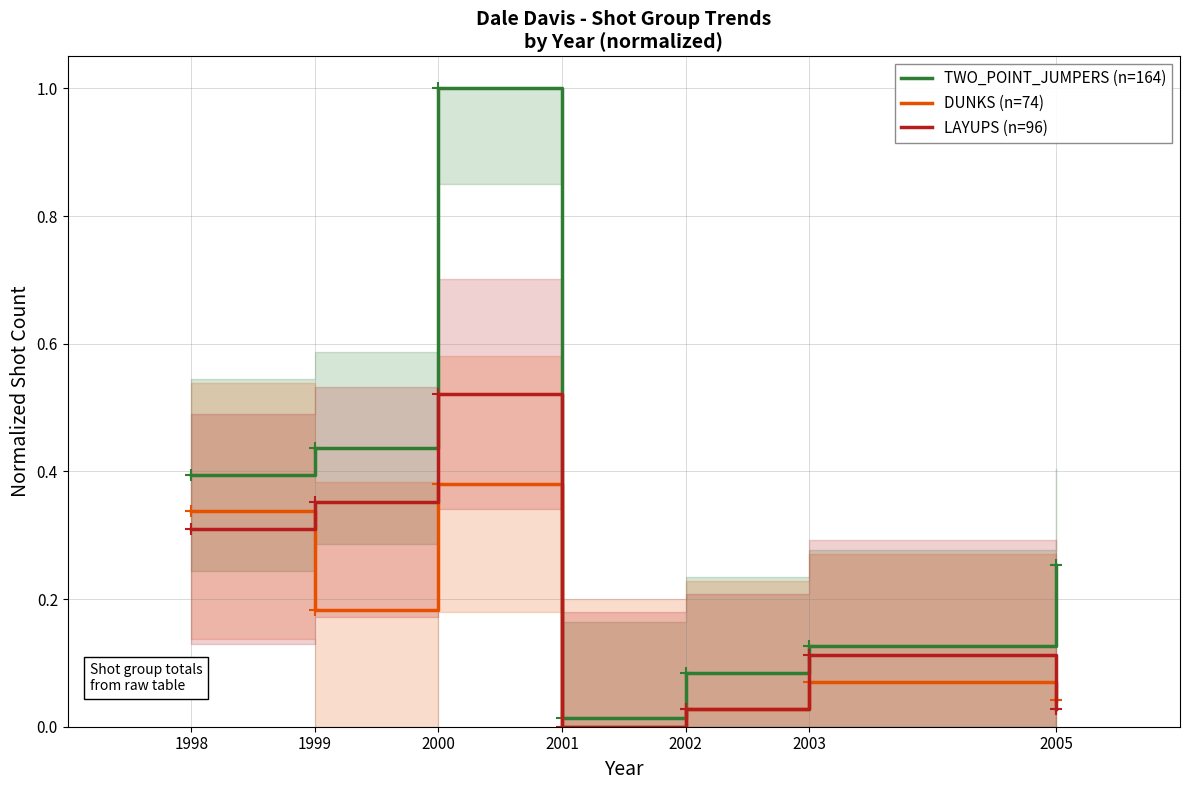

True or false: DUNKS (n=74) has a value of 0.1 at 2005.

False